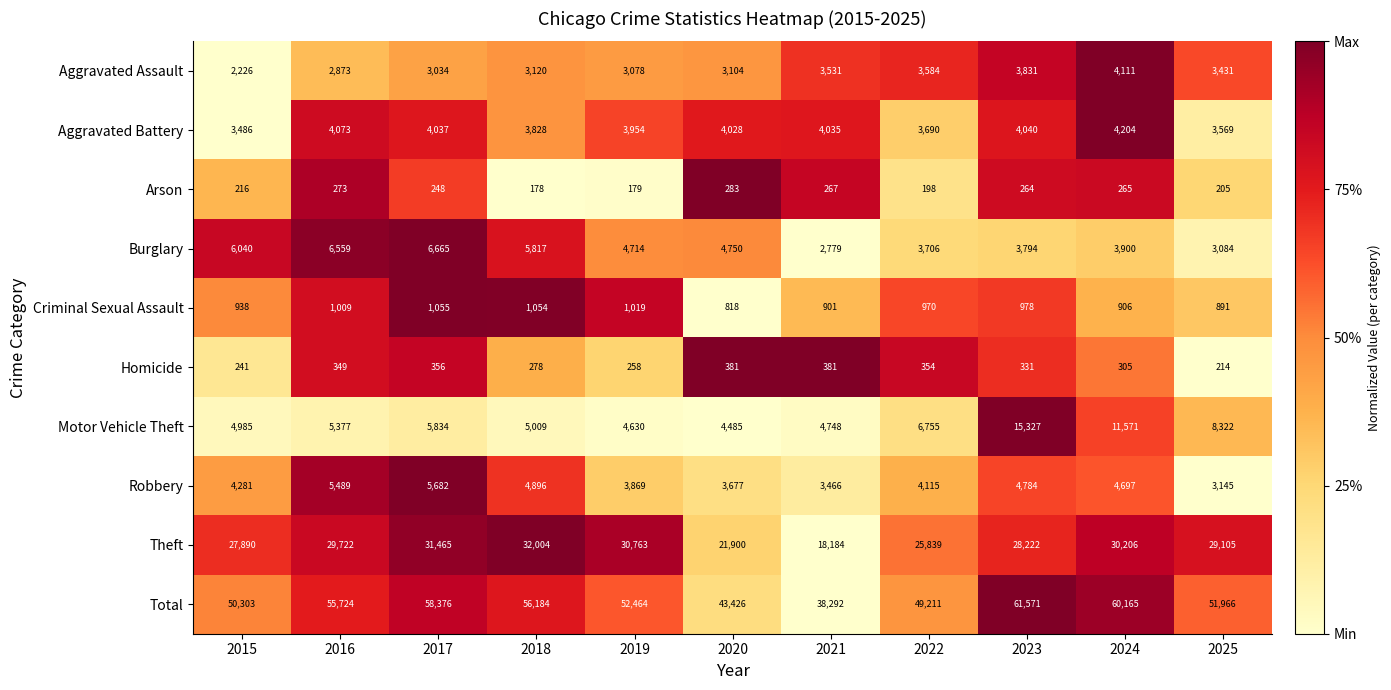

Which series has the largest total across all categories?

Total